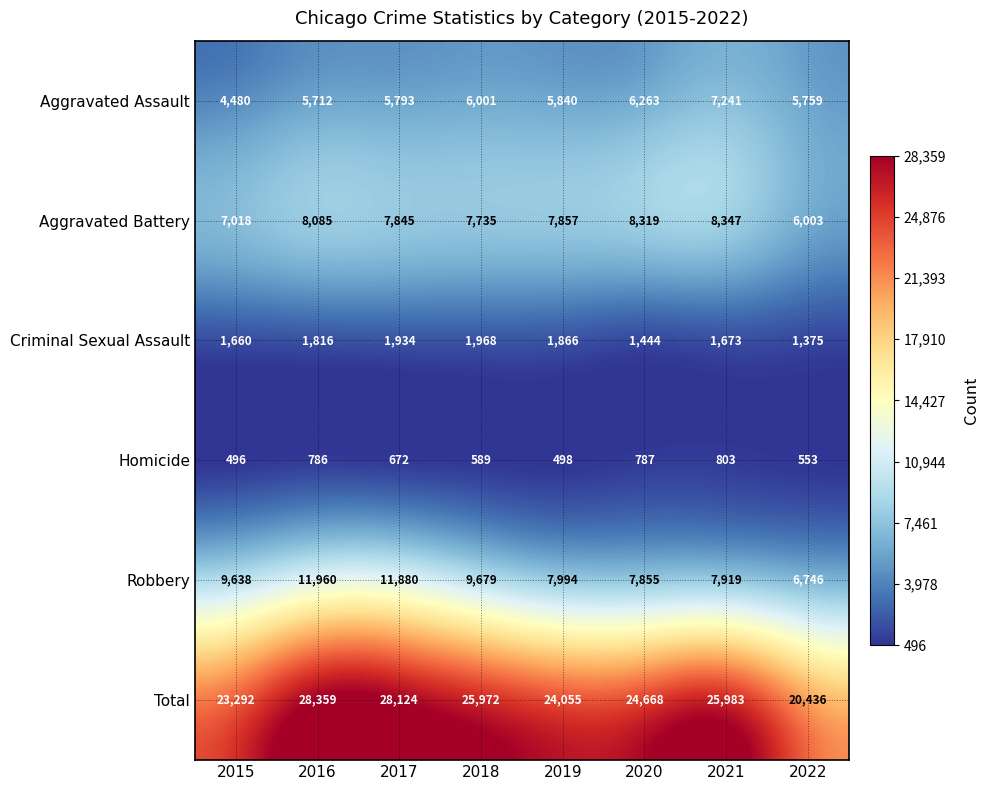

What is the approximate value of Aggravated Assault at 2019, to the nearest 100?

5800